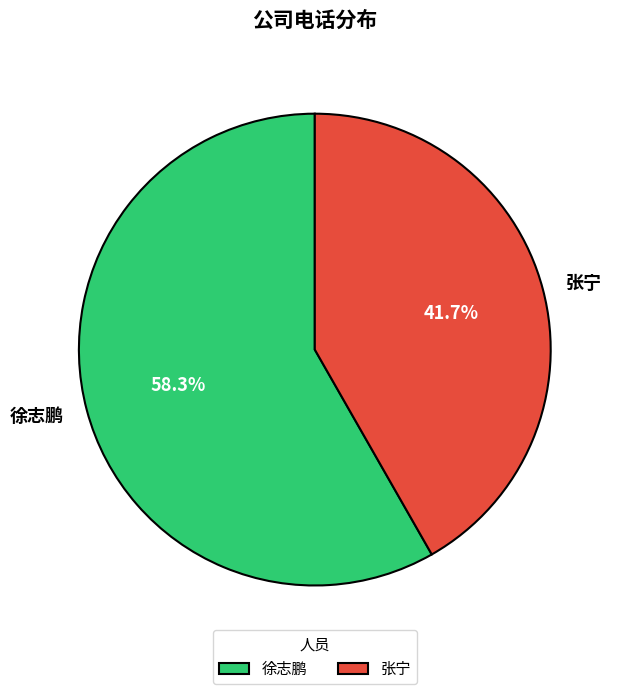

To the nearest percent, what is the combined percentage of 徐志鹏 and 张宁?

100%